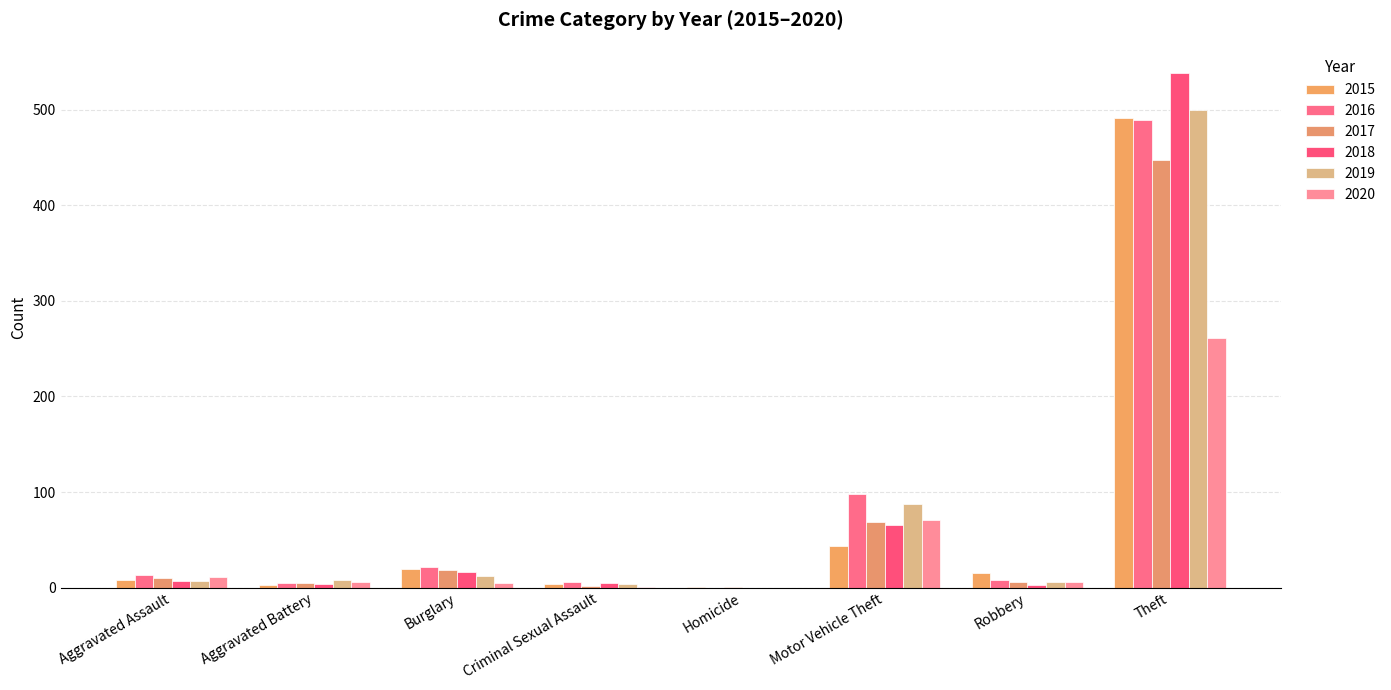

How many distinct data groups are displayed?

6